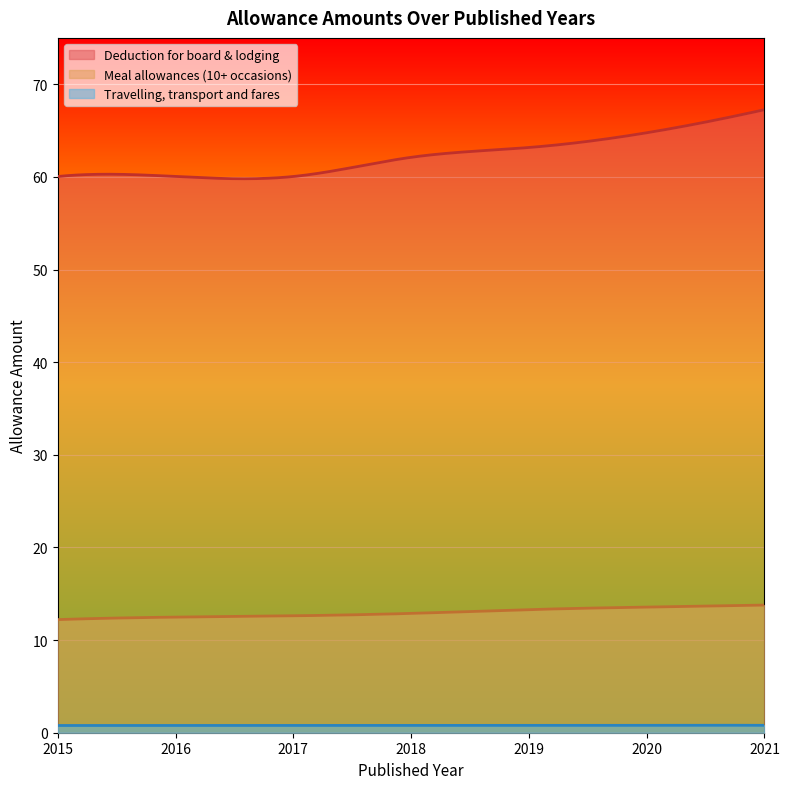

The value of Meal allowances (10+ occasions) at 2019 is 5.6. True or false?

False